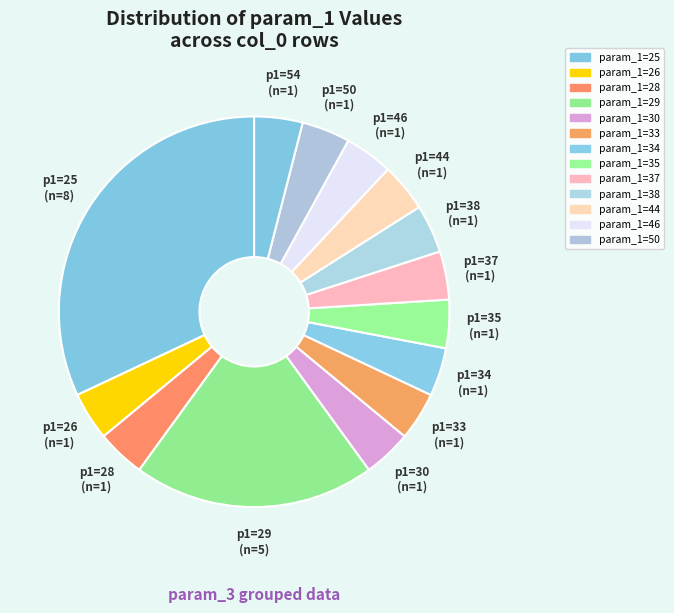

Is there any slice that represents more than half of the pie?

No